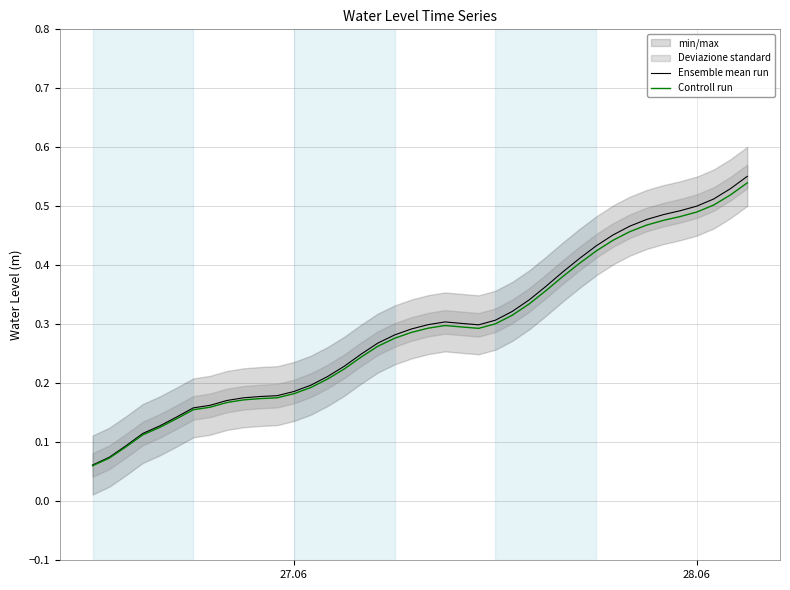

Does the chart display data point markers on the line(s)?

No